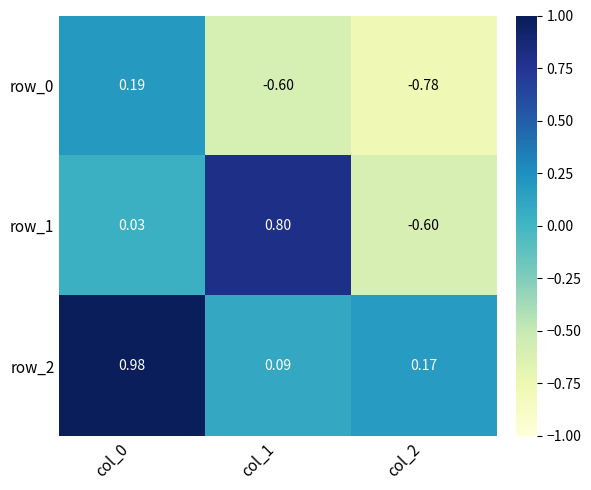

How many data points in row_1 are less than 0?

1